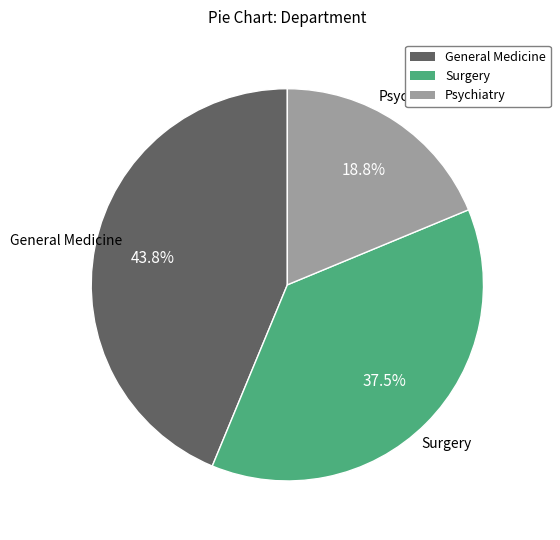

How many slices are in this pie chart?

3